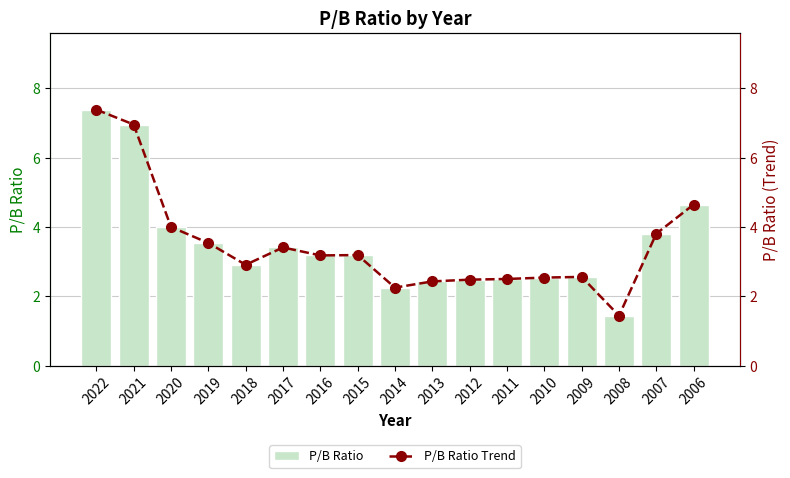

What is the maximum value shown in the chart?

7.4